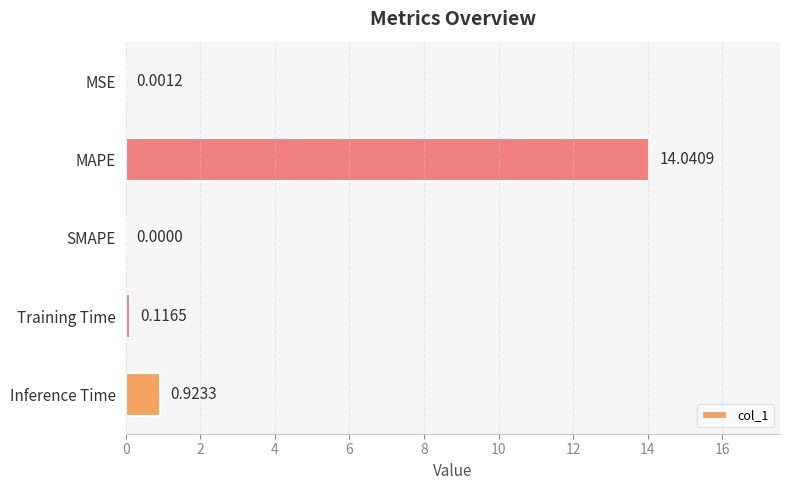

Does the chart contain stacked bars?

No